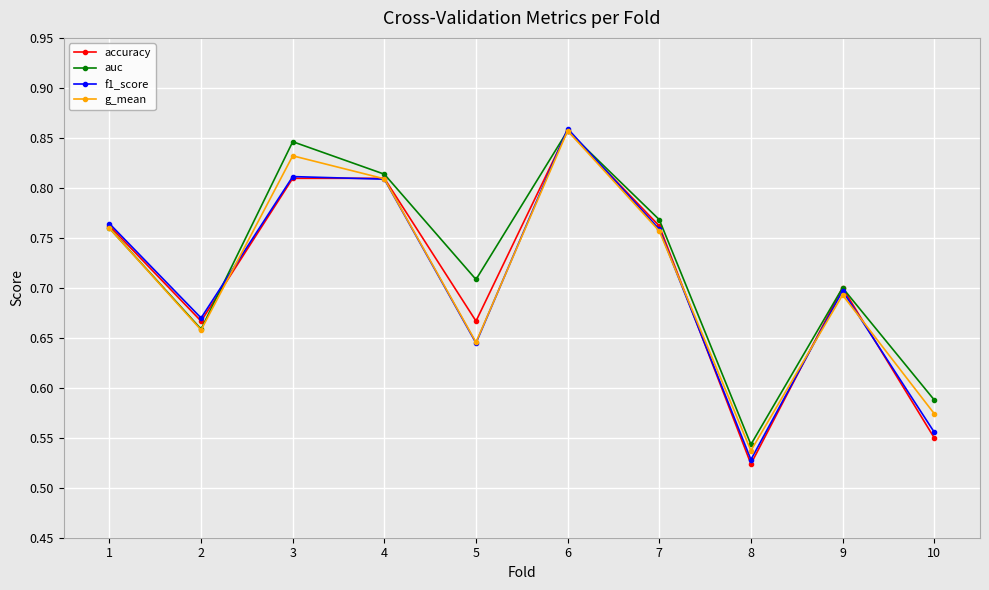

True or false: g_mean has a value of 1.4 at 3.

False